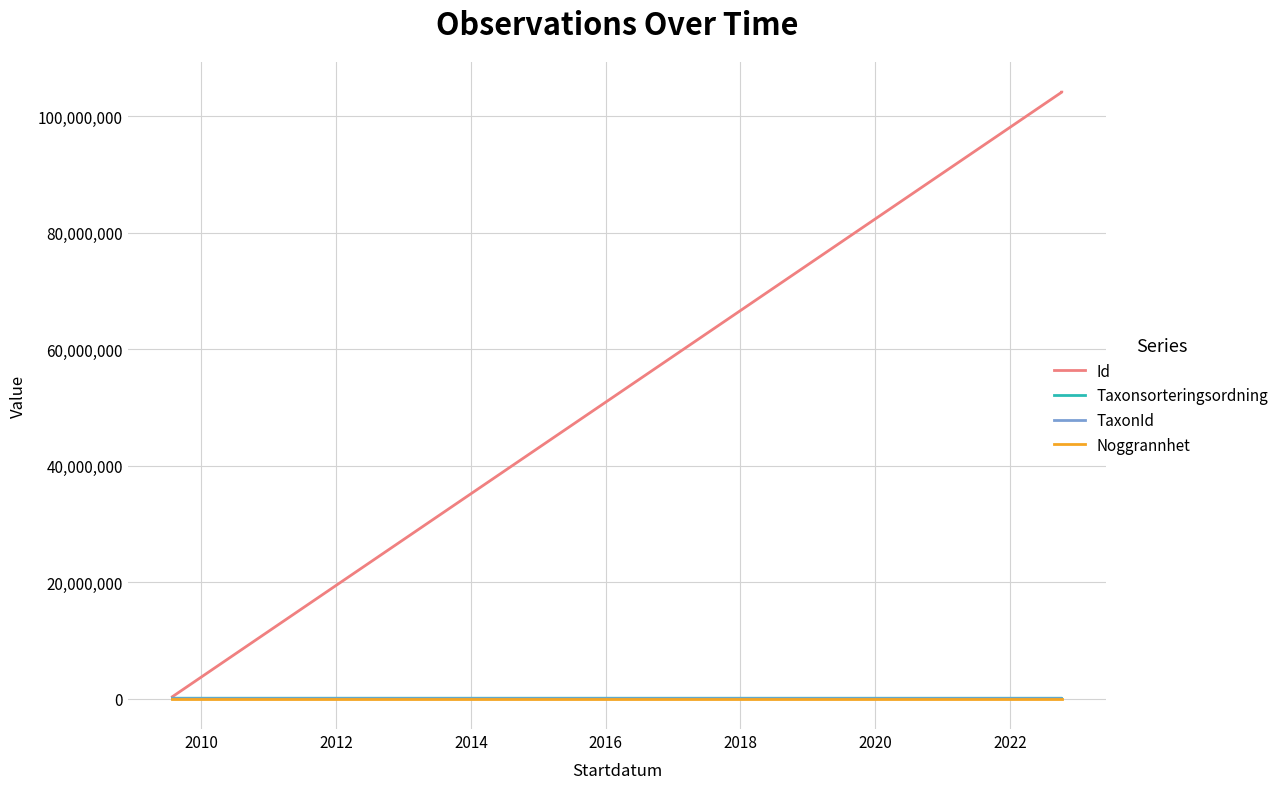

Does the chart display data point markers on the line(s)?

No